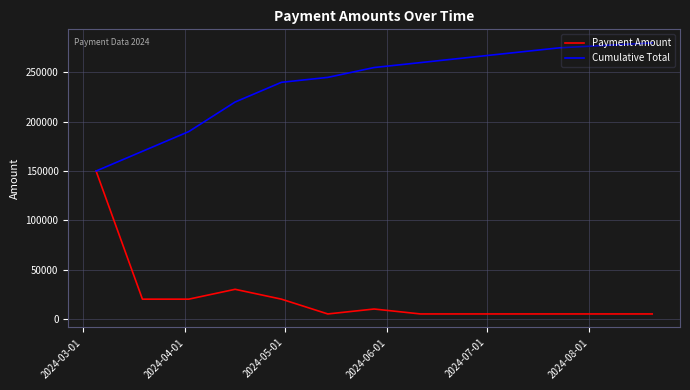

Which series has the largest range (max minus min)?

Payment Amount